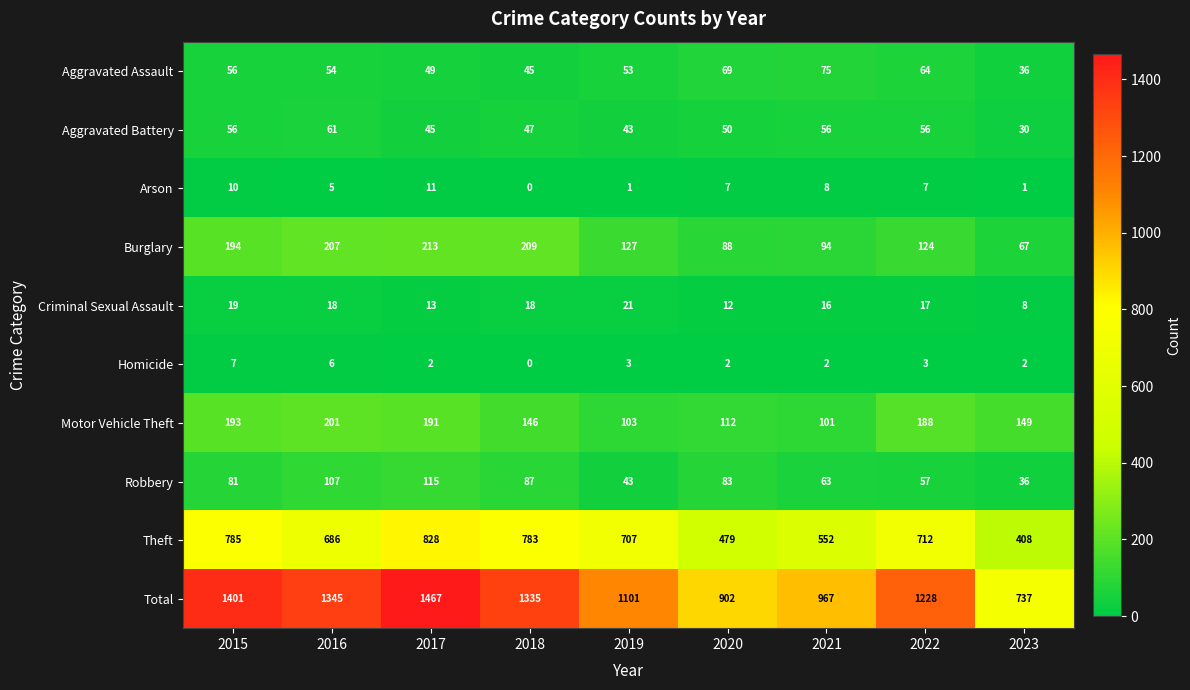

Rank the categories by Motor Vehicle Theft value from lowest to highest.

2021, 2019, 2020, 2018, 2023, 2022, 2017, 2015, 2016